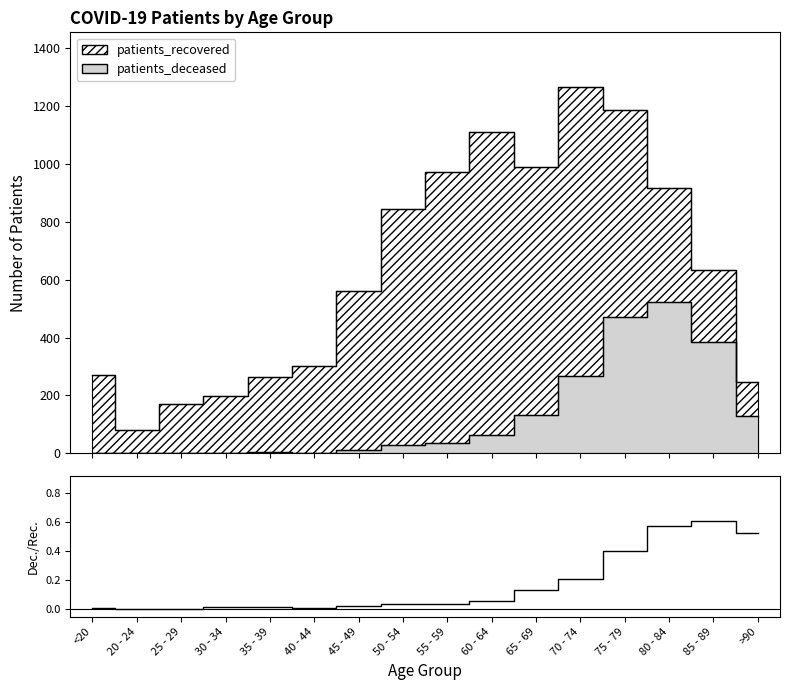

The value at 60 - 64 is 0.1. True or false?

False